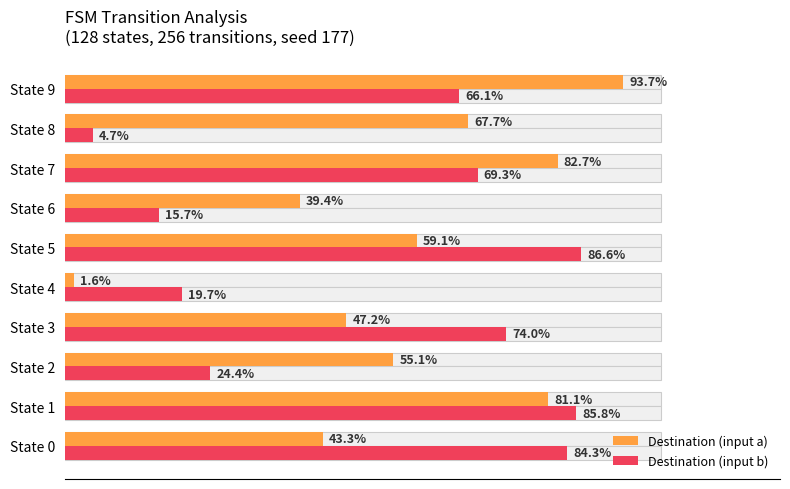

What are all the series names shown in the legend?

Destination (input a), Destination (input b)